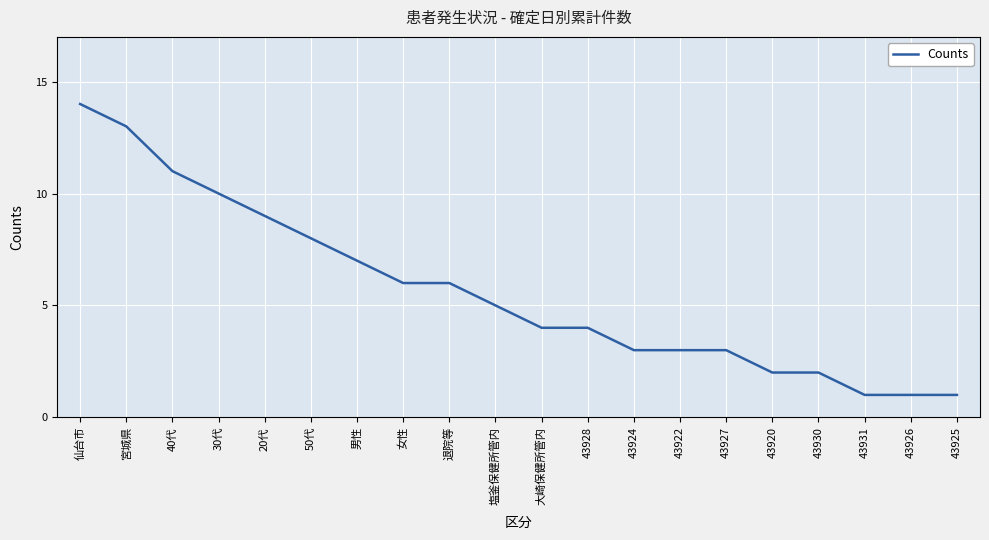

How many lines are shown in the chart?

1